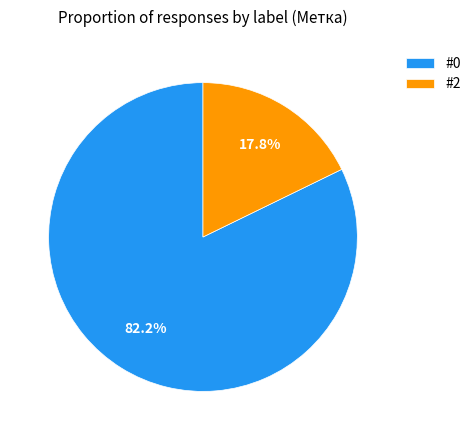

Which slice represents more than half of the pie?

#0